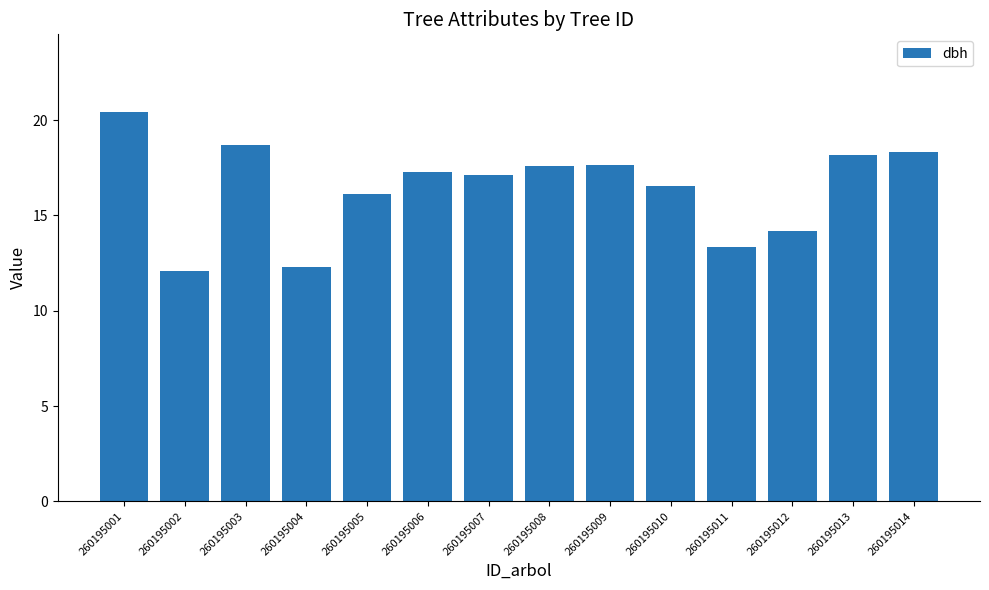

What is the difference between the maximum and minimum values?

8.3